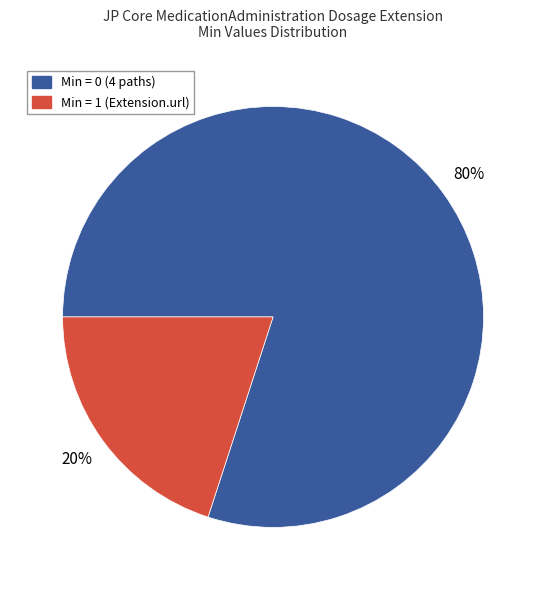

What is the largest slice in the pie chart?

Min = 0 (4 paths)